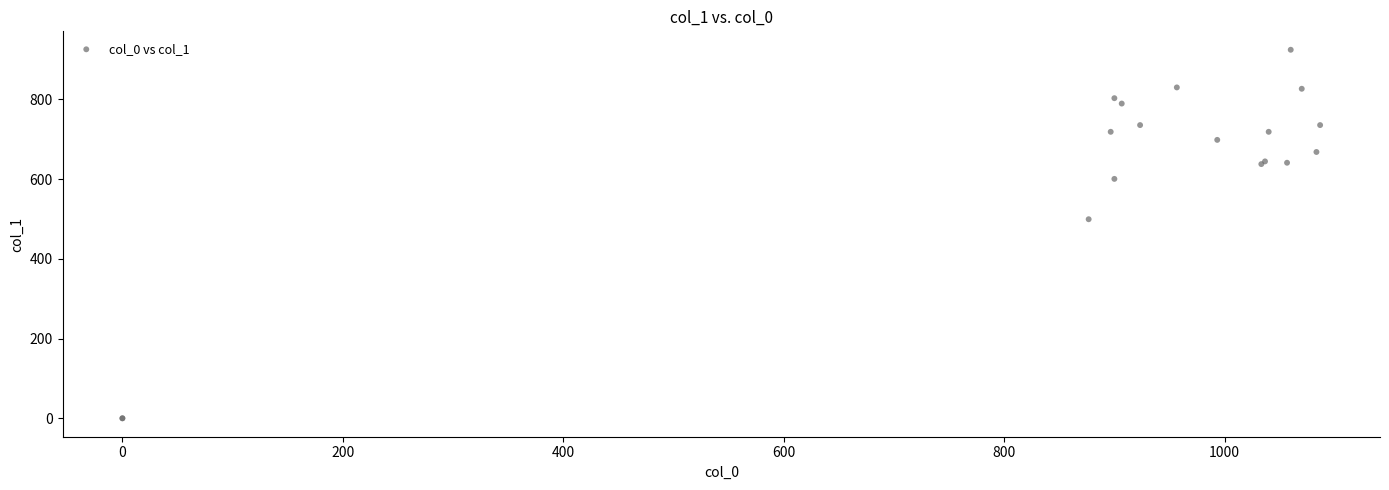

What Y value in the scatter plot is closest to 462?

499.5